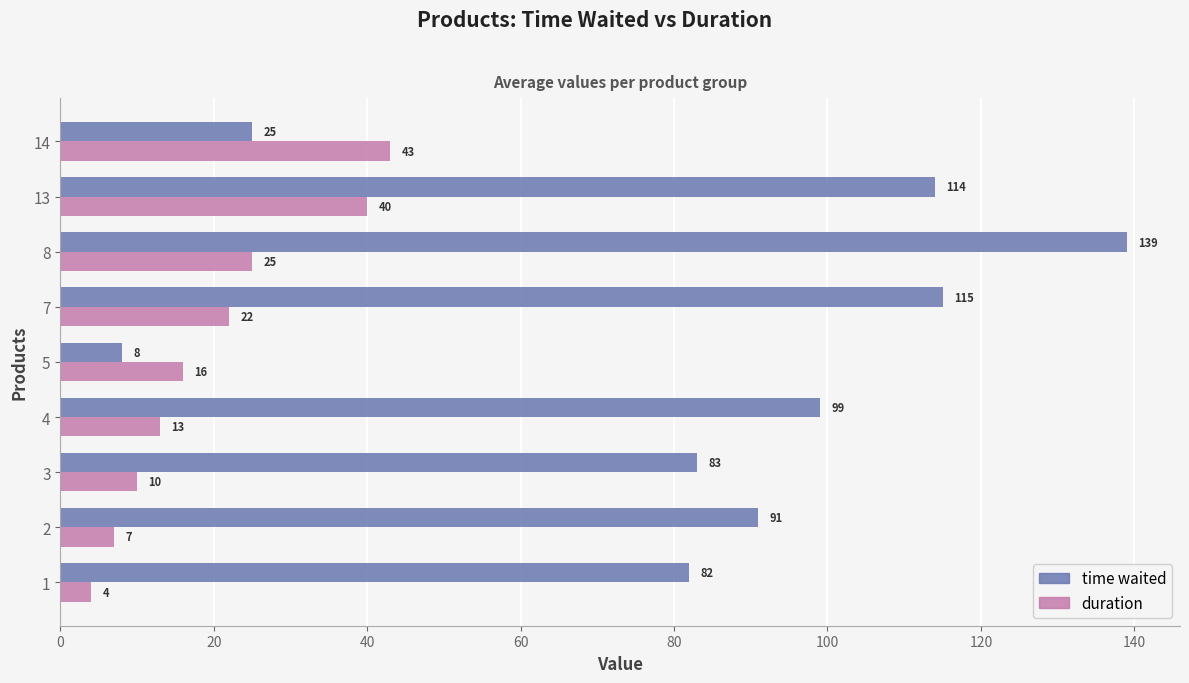

How many data points does each series have?

9